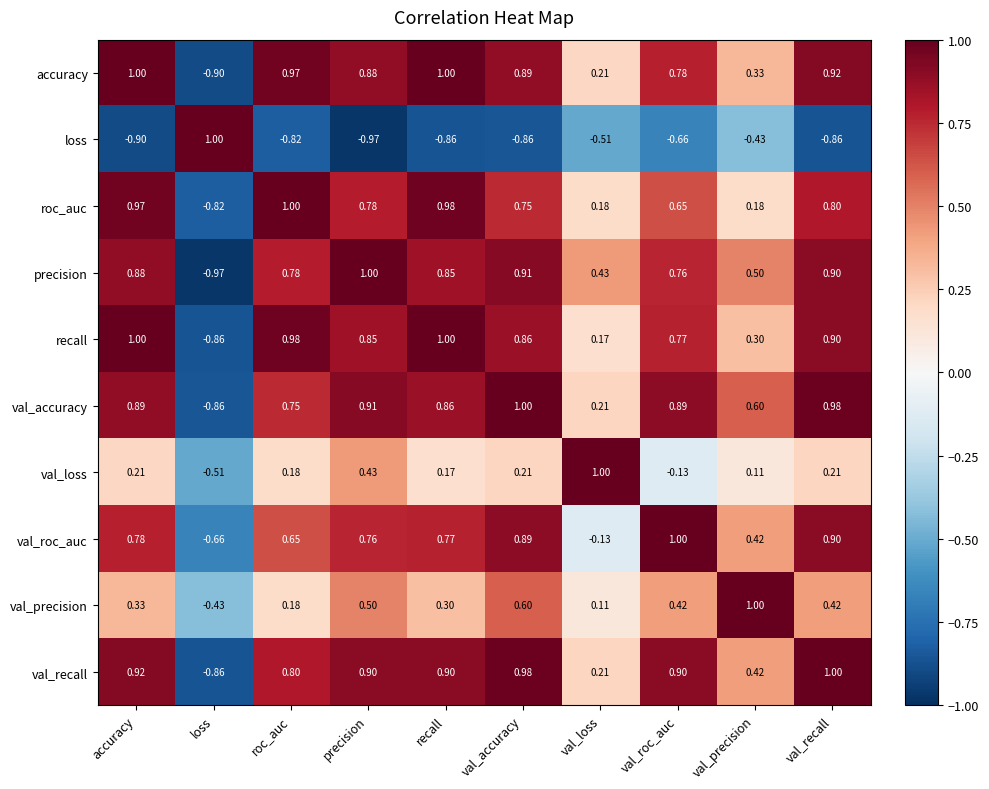

At which category is the sum across all series the highest?

val_accuracy